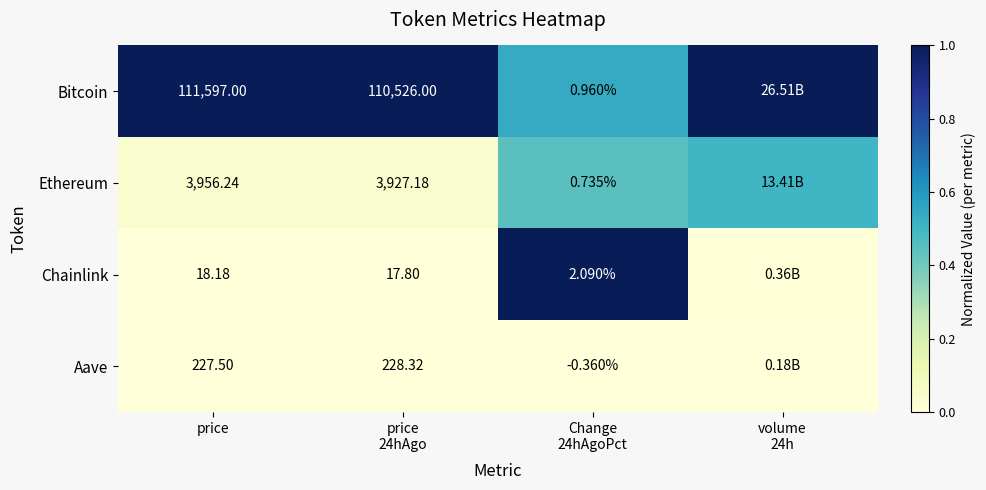

Which series changed the most between price 24hAgo and volume 24h?

Ethereum